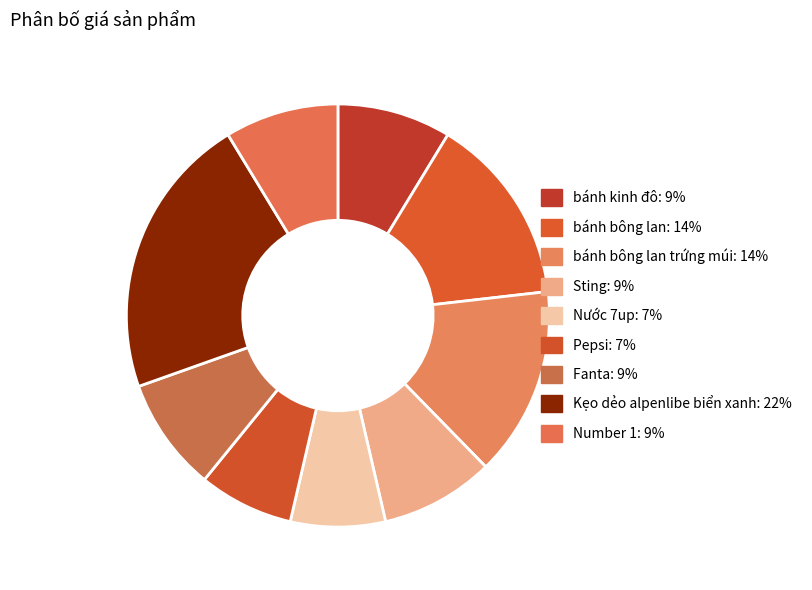

How many slices are in this pie chart?

9